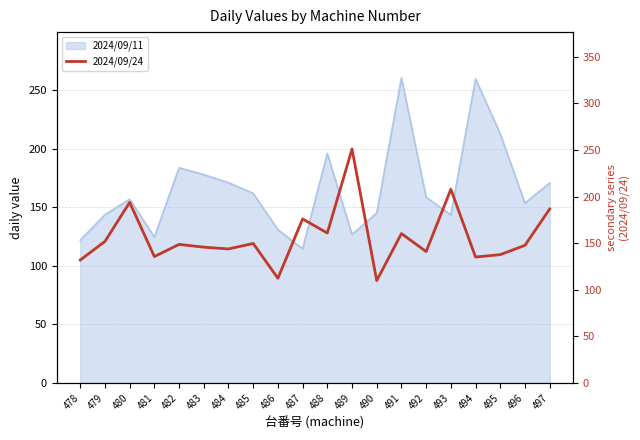

What is the sum of the values at 480 and 488?

354.7